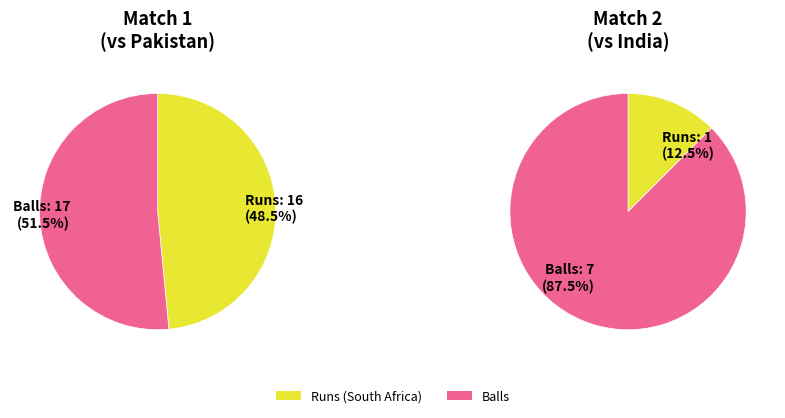

What is the smallest slice in the pie chart?

runs